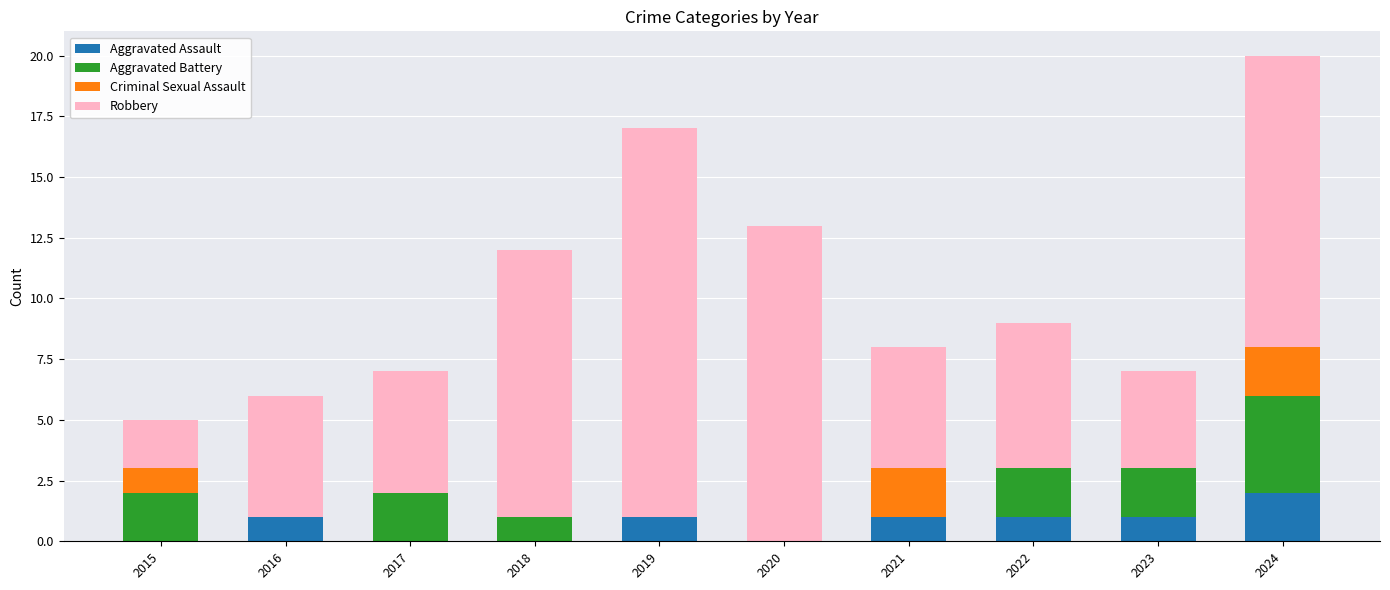

What is the sum of all Aggravated Assault values?

7